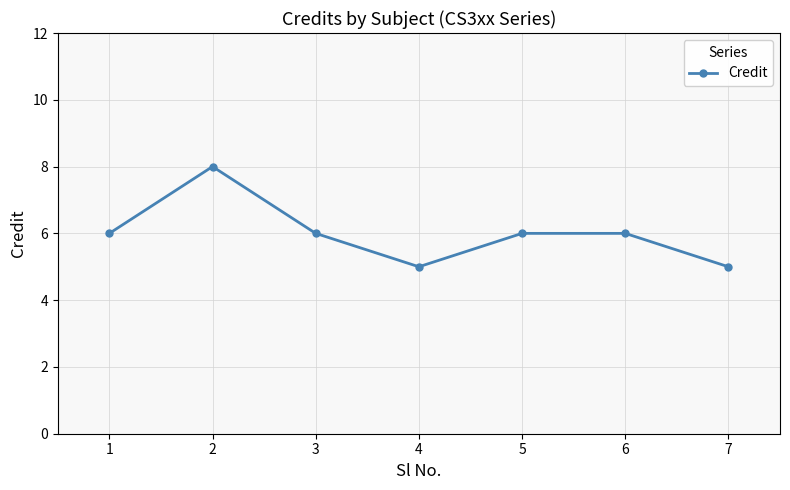

What is the difference between the maximum and minimum values?

3